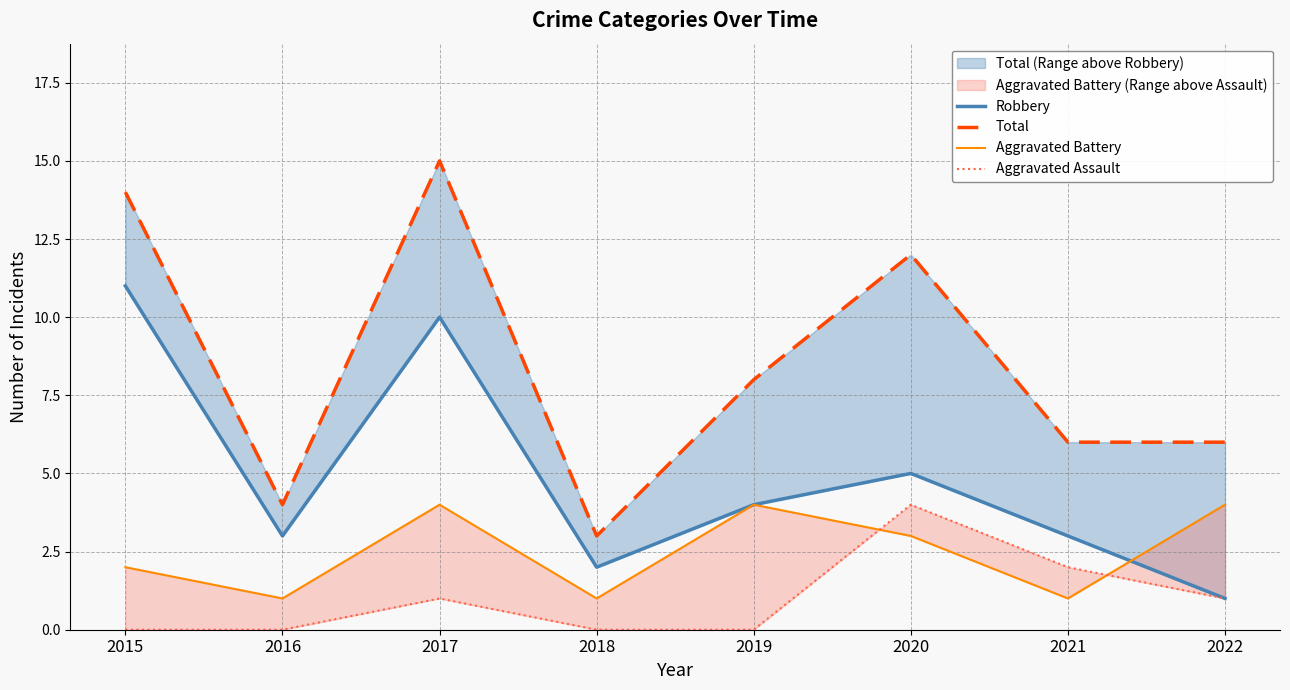

How many data points does each series have?

8